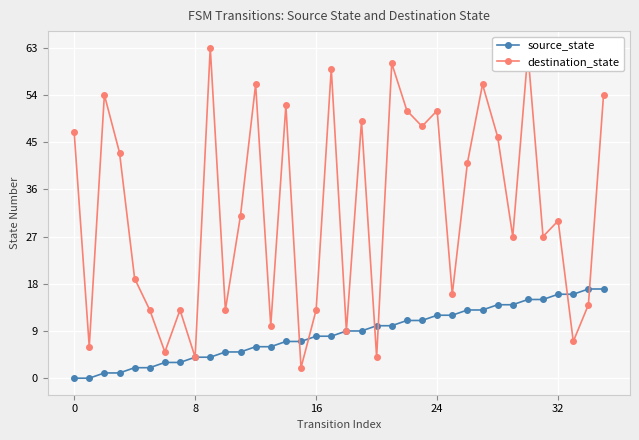

Rank the series by their average value, from lowest to highest.

source_state, destination_state